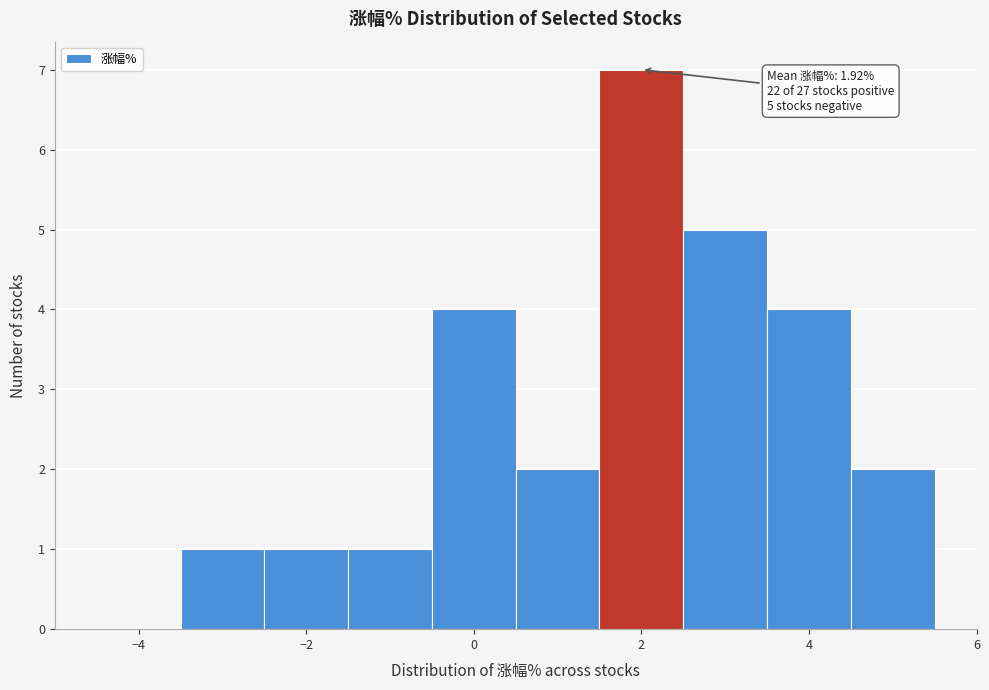

Over which range of the x-axis is the bar tallest?

1.5 to 2.5